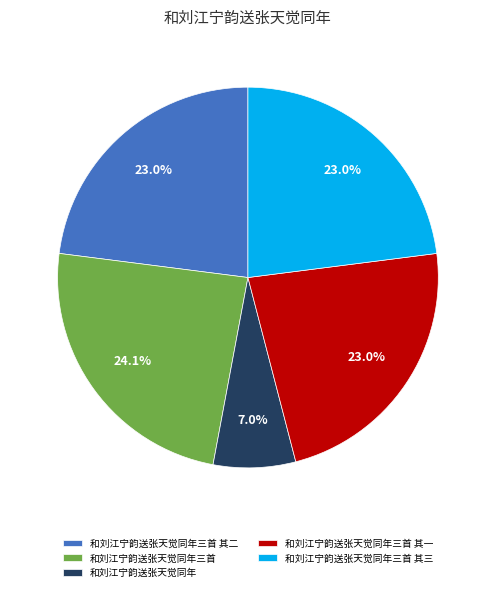

Count the number of slices in the pie.

5